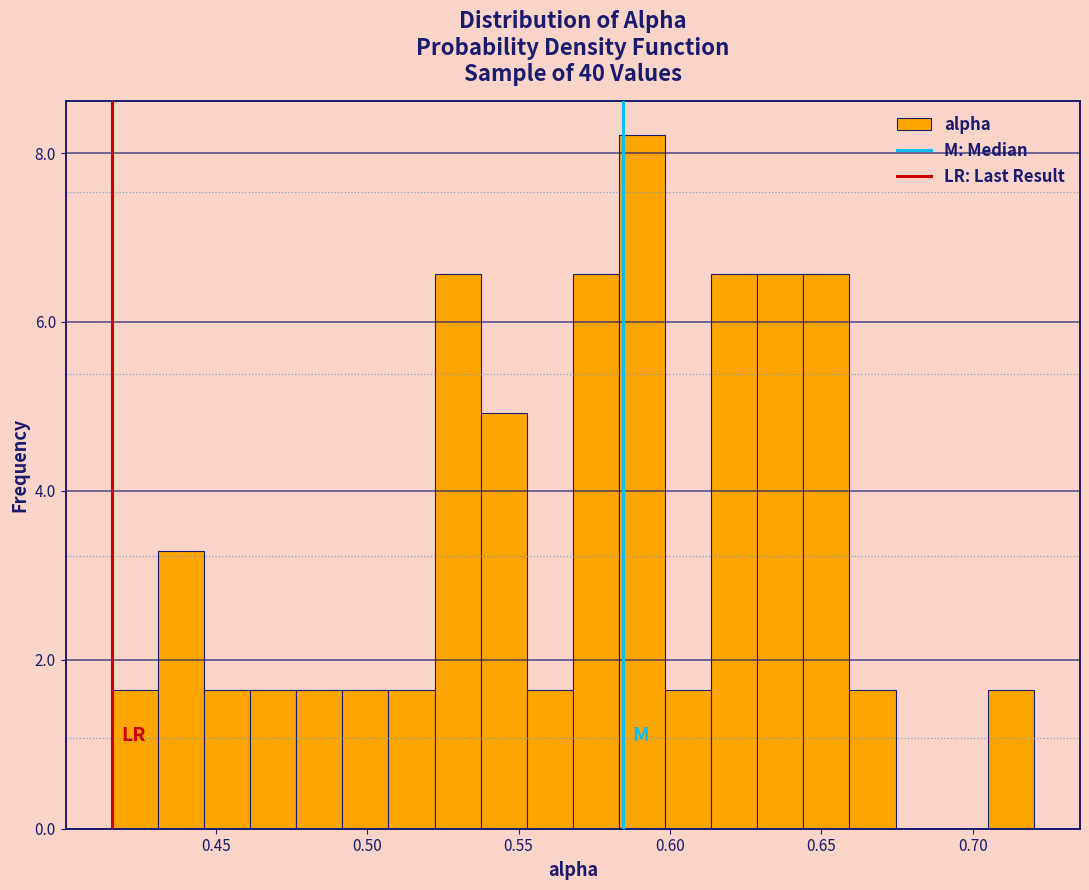

Around what value on the x-axis is the tallest bar? Give the approximate position of its centre, as read against the axis.

0.590